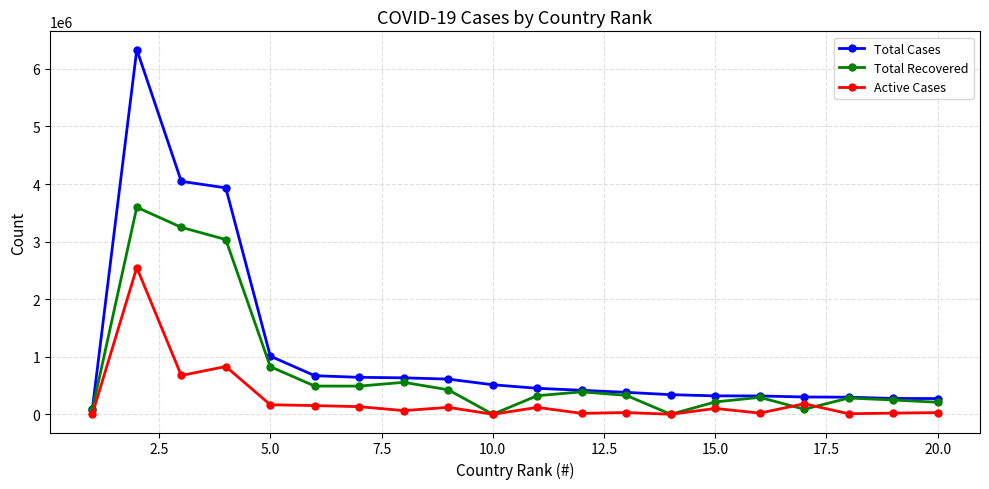

Which series has the widest spread of values?

Total Cases